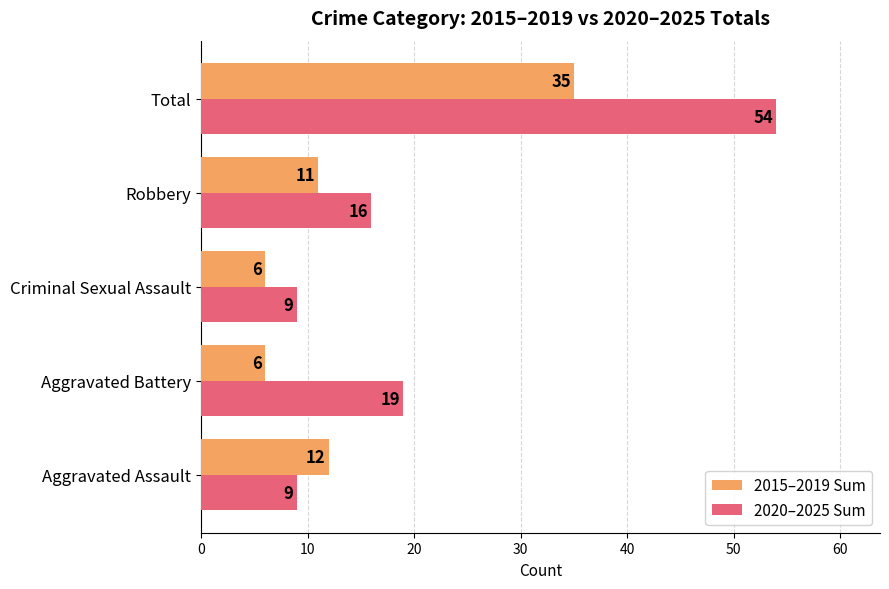

At which category is the sum across all series the highest?

Total